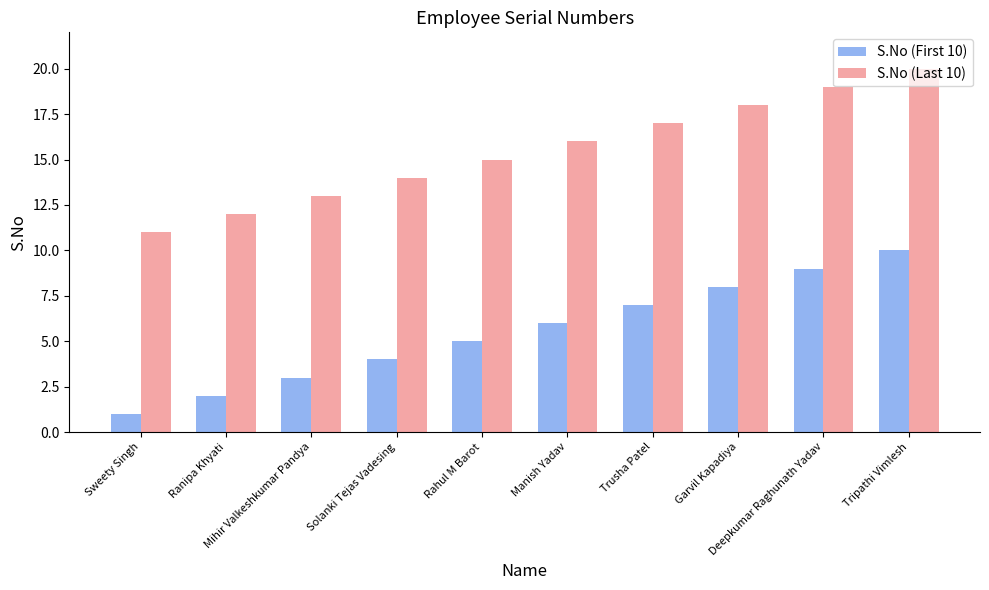

What is the label of the 4th bar from the right?

Trusha Patel